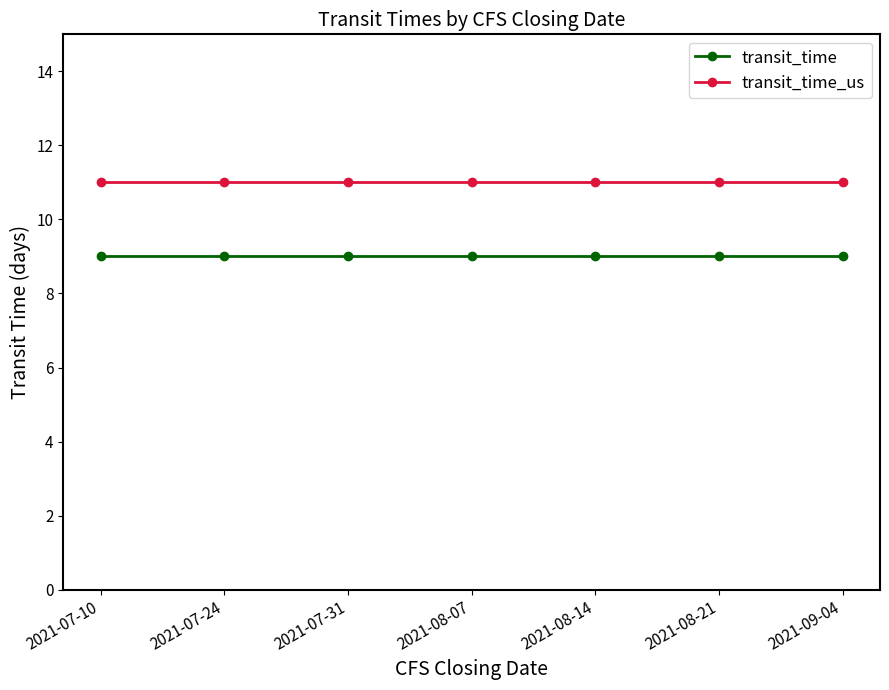

What is the value of the transit_time_us point at the 3rd from the left?

11